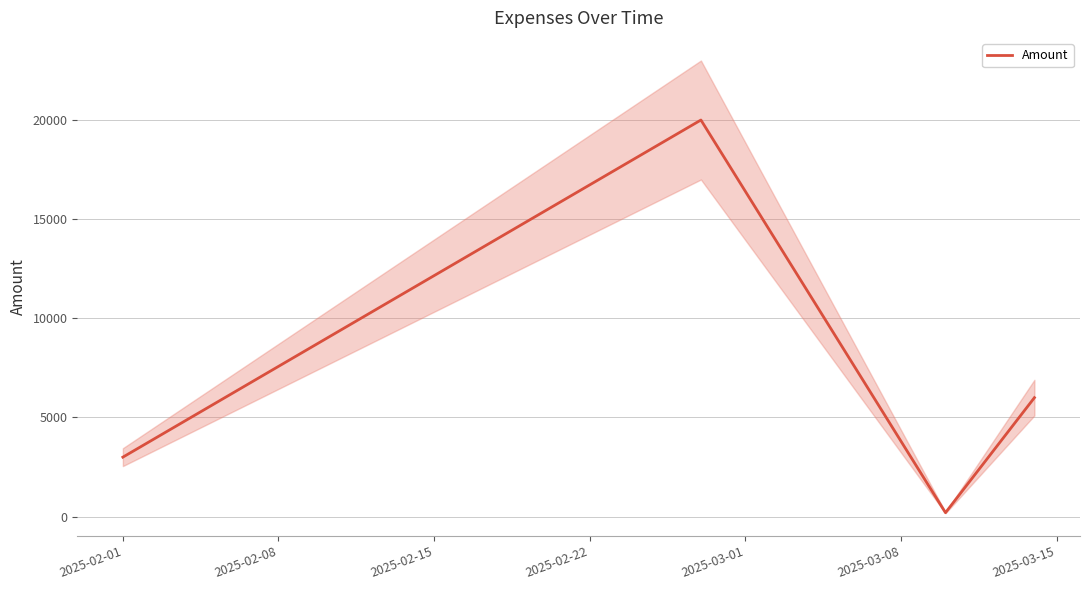

What is the smallest value displayed?

200